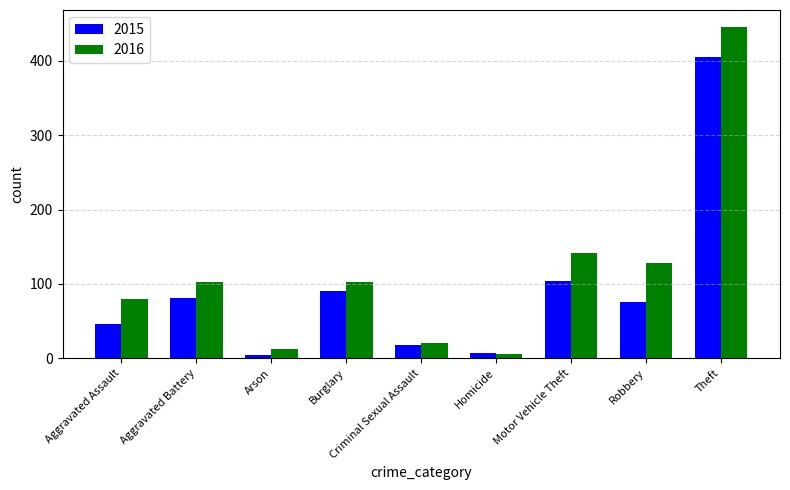

What is the value of the 2015 bar at the 9th from the left?

405